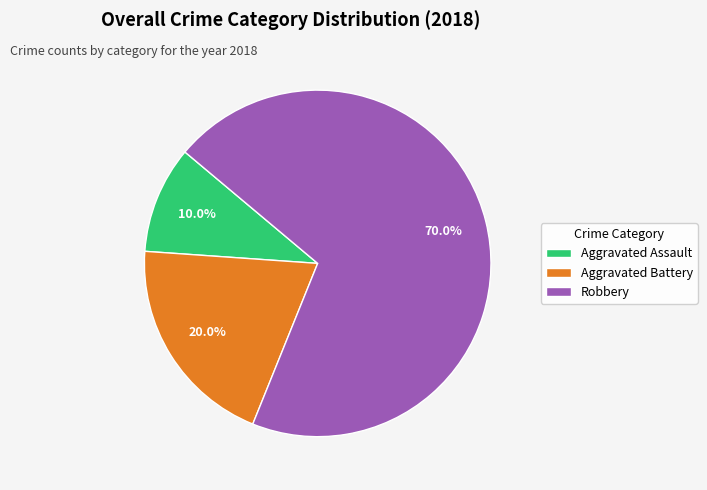

How many slices are in this pie chart?

3